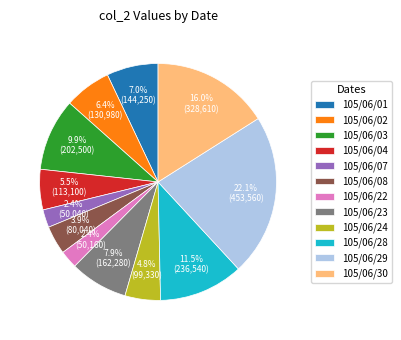

How many segments does this pie chart have?

12